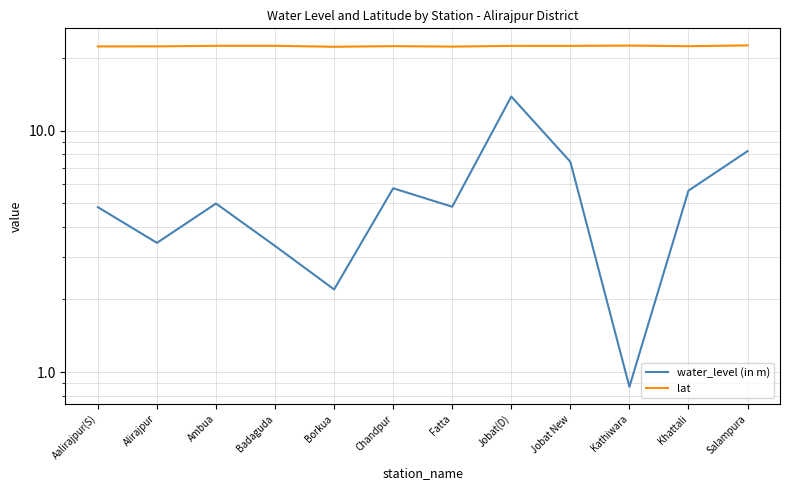

How many lines are shown in the chart?

2